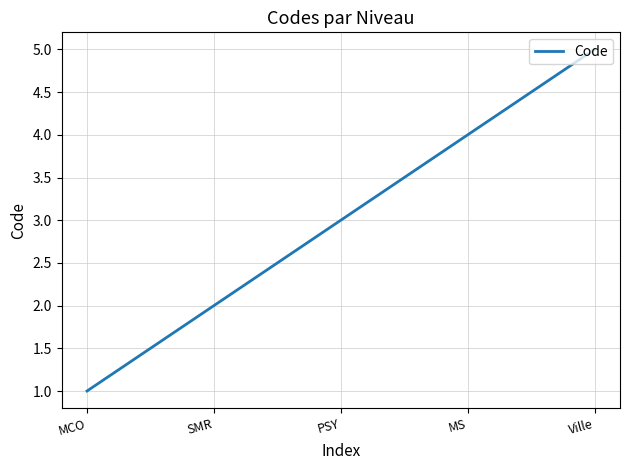

Is it true that the value at PSY is 3?

True